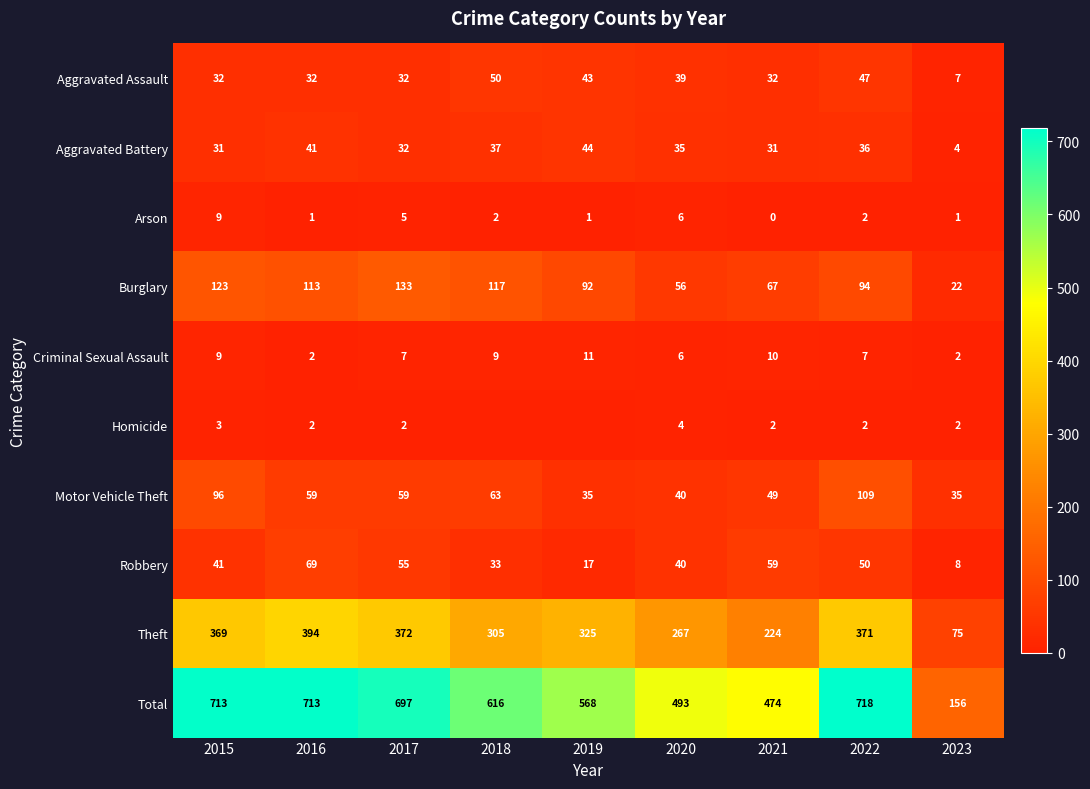

At which category is the sum across all series the highest?

2022